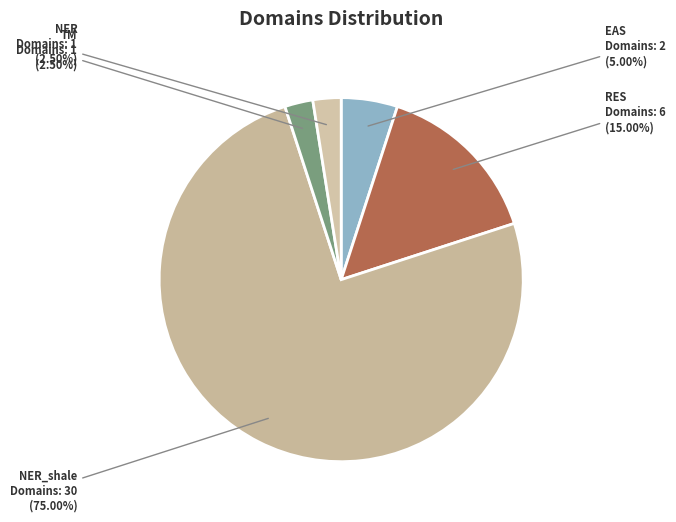

How many segments does this pie chart have?

5